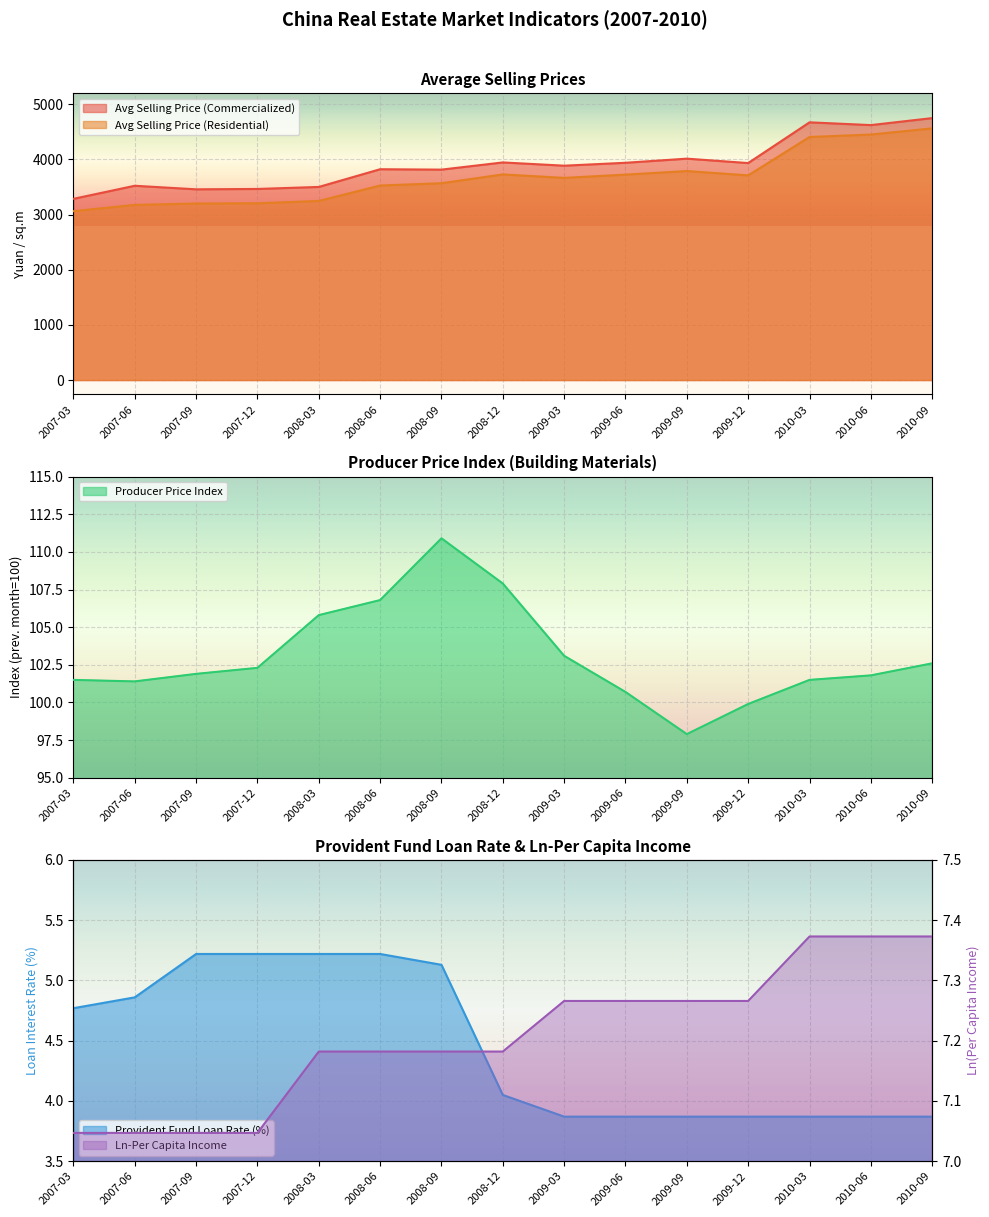

Count the number of categories in the chart.

15